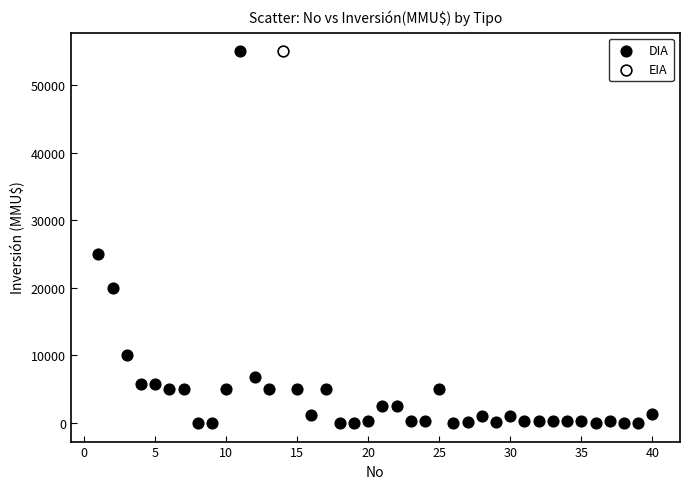

What are all the series names shown in the legend?

DIA, EIA